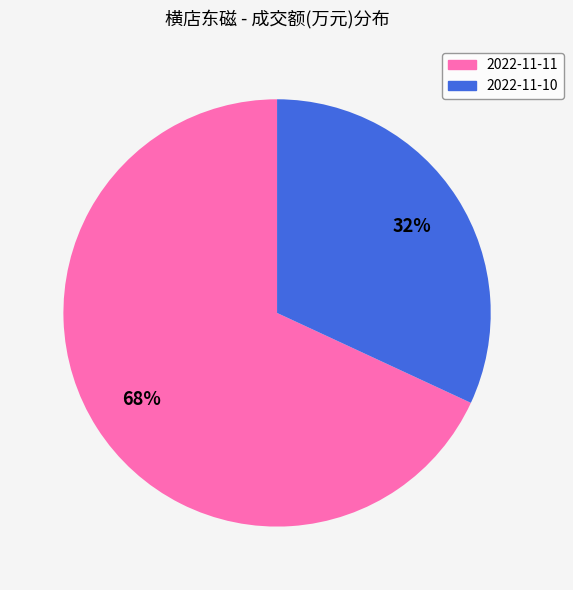

What percentage is the 2022-11-11 slice, to the nearest percent?

68%